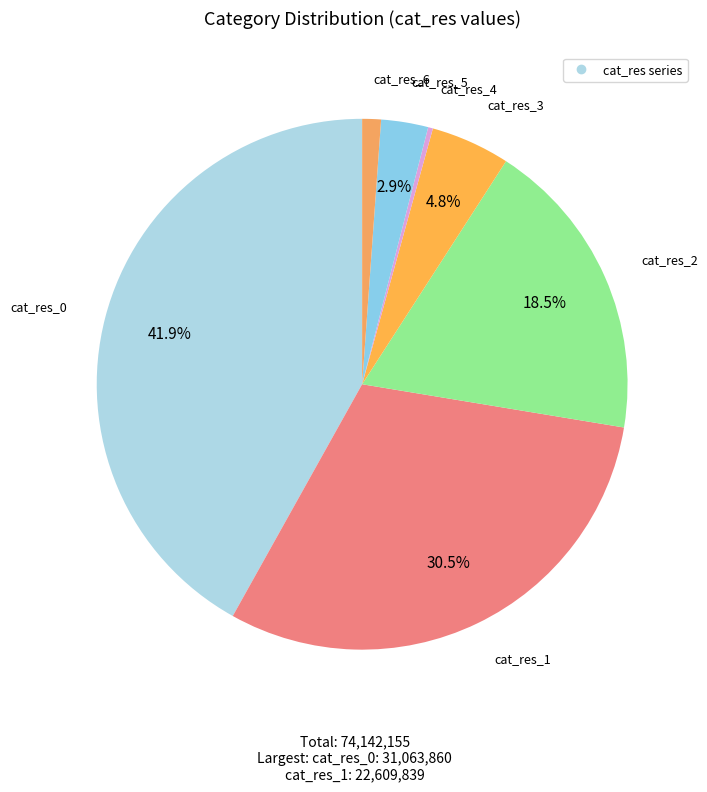

Count the number of slices in the pie.

7